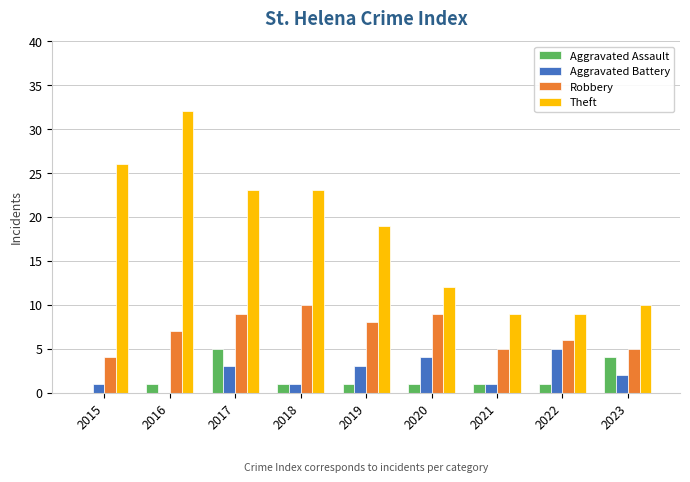

Which series changed the most between 2015 and 2022?

Theft